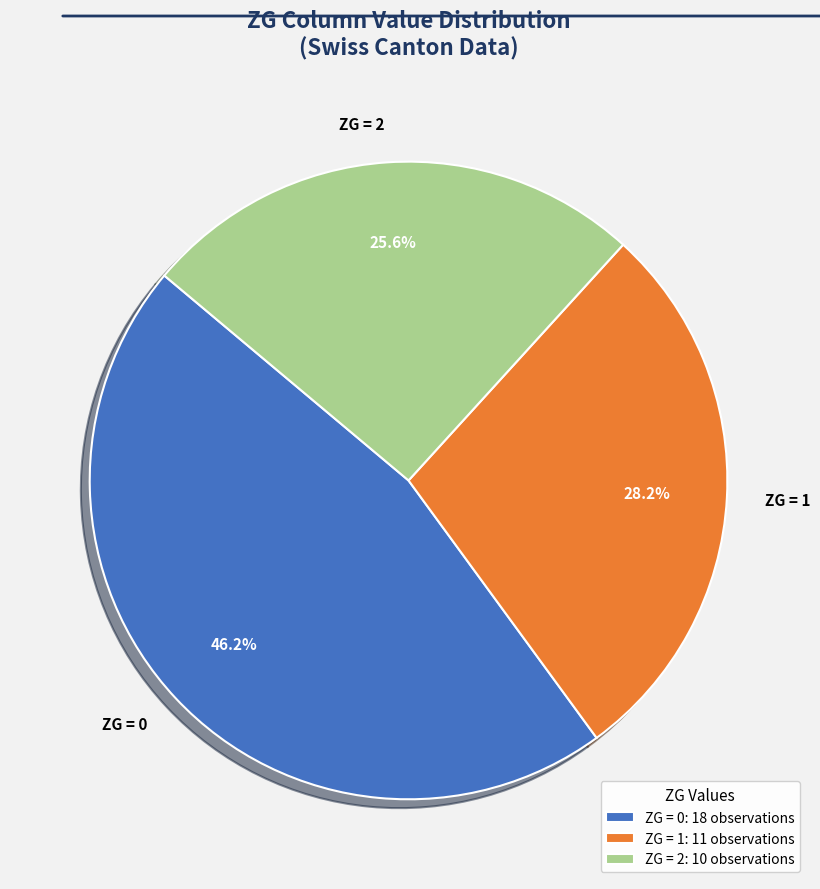

Is the sum of ZG = 1 and ZG = 0 greater than half?

Yes